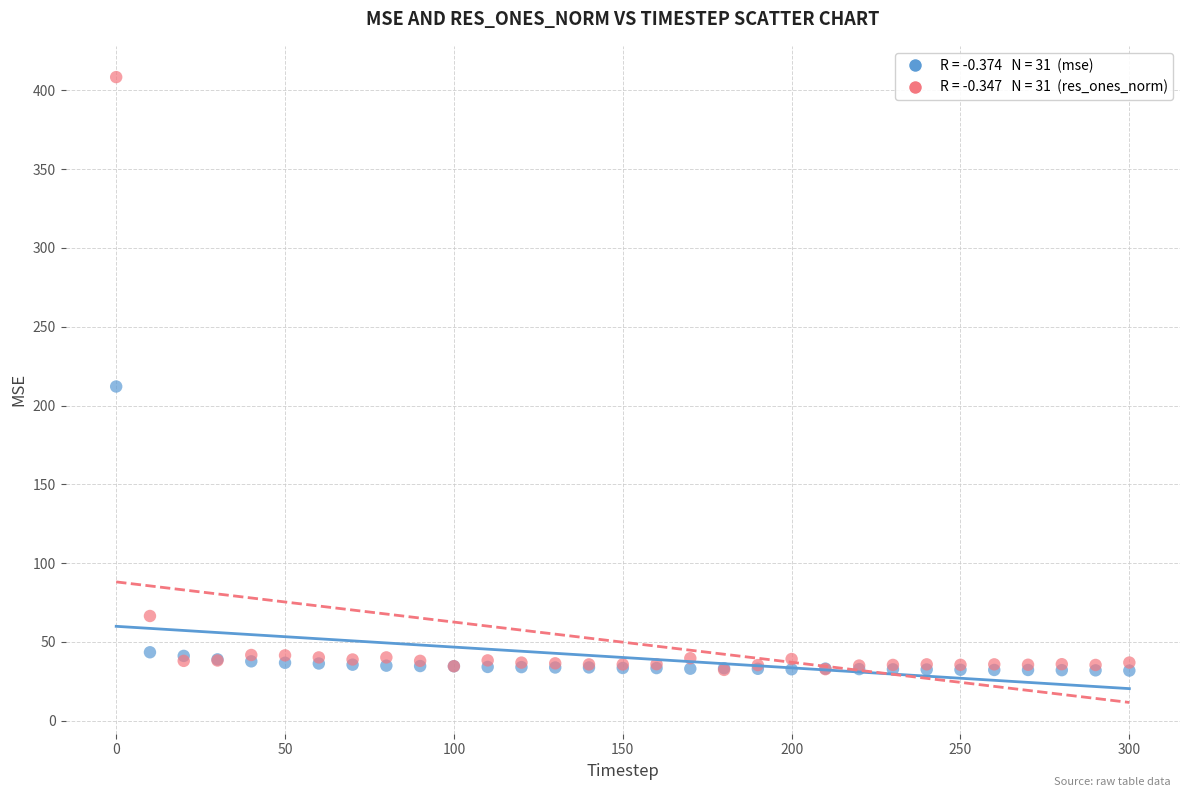

Across all series, what Y value is closest to 220?

212.1